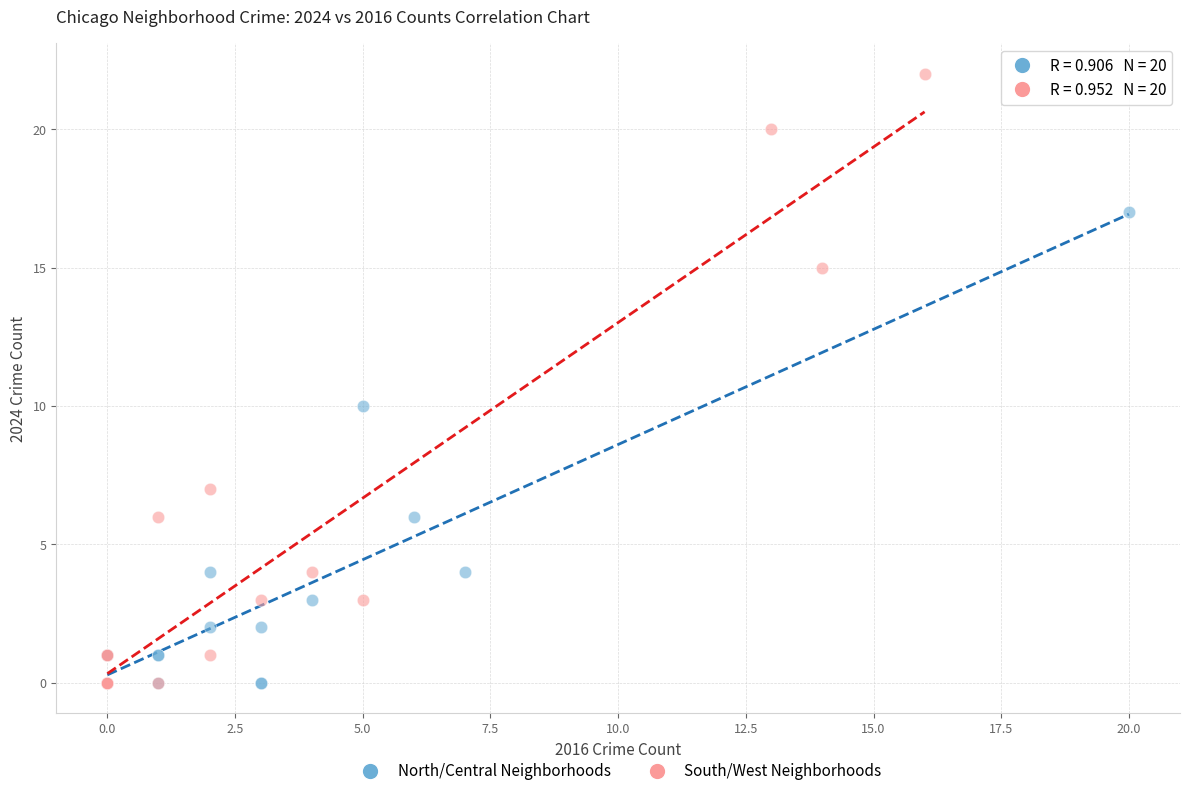

What are all the series names shown in the legend?

North/Central Neighborhoods, South/West Neighborhoods